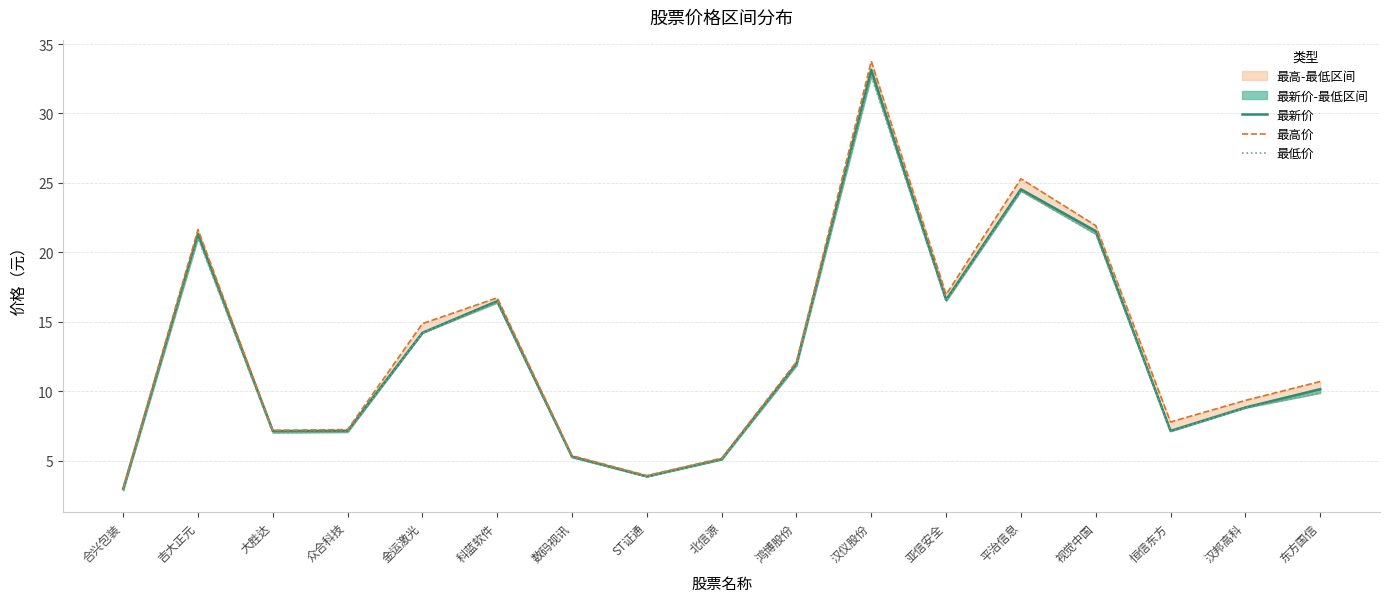

How many lines are shown in the chart?

3